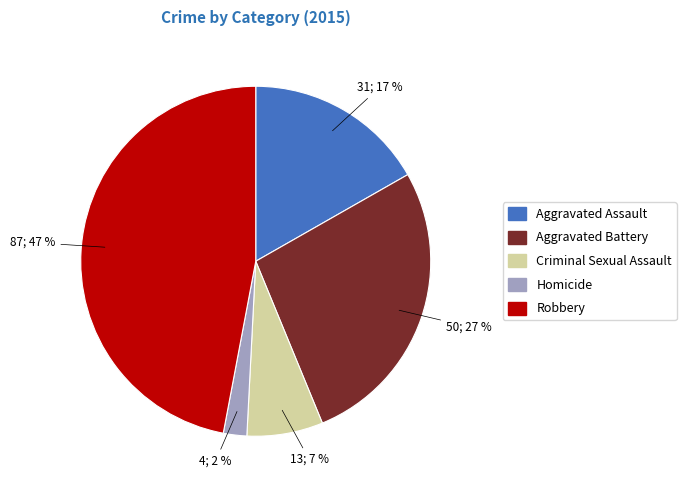

Which has a higher value, Homicide or Robbery?

Robbery